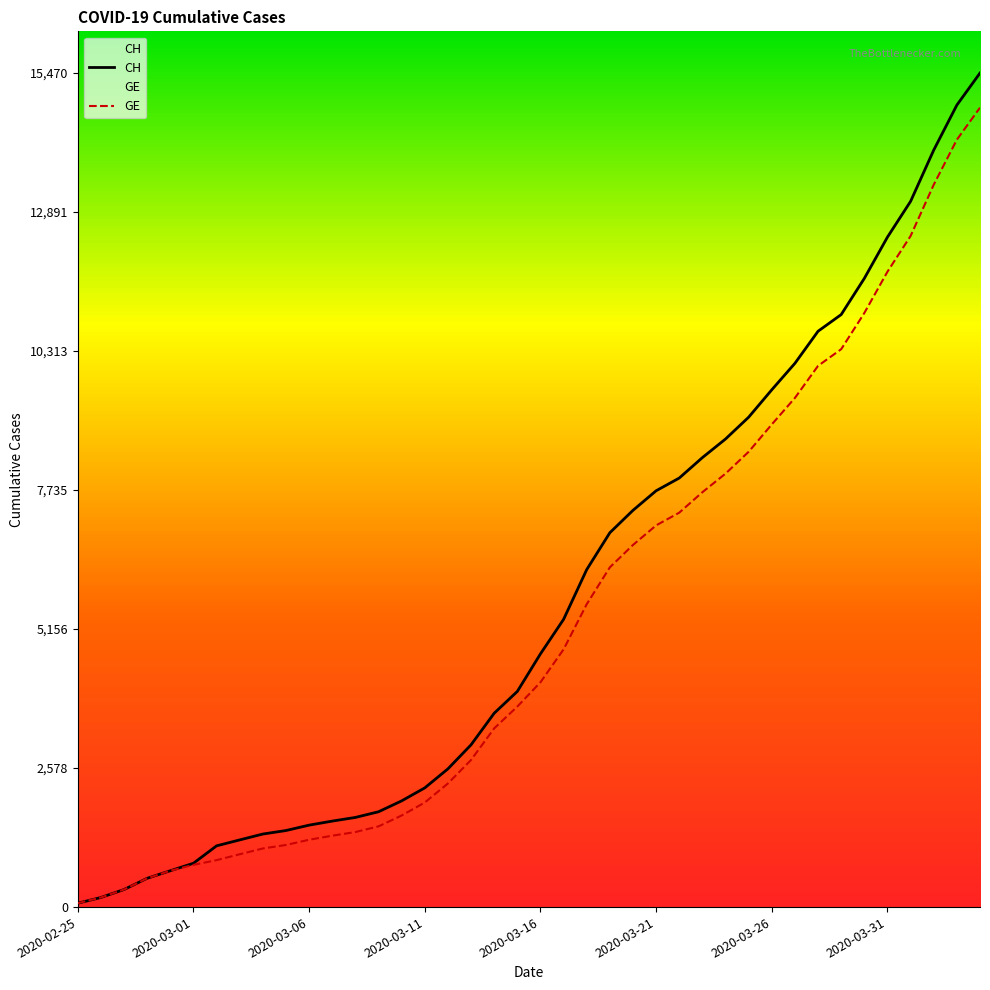

Which series has the largest total across all categories?

CH